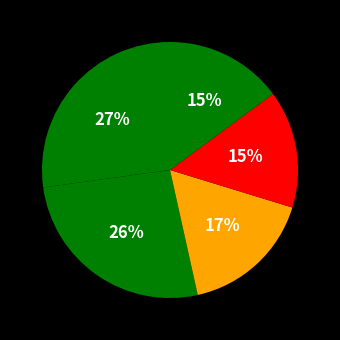

How many slices are in this pie chart?

5